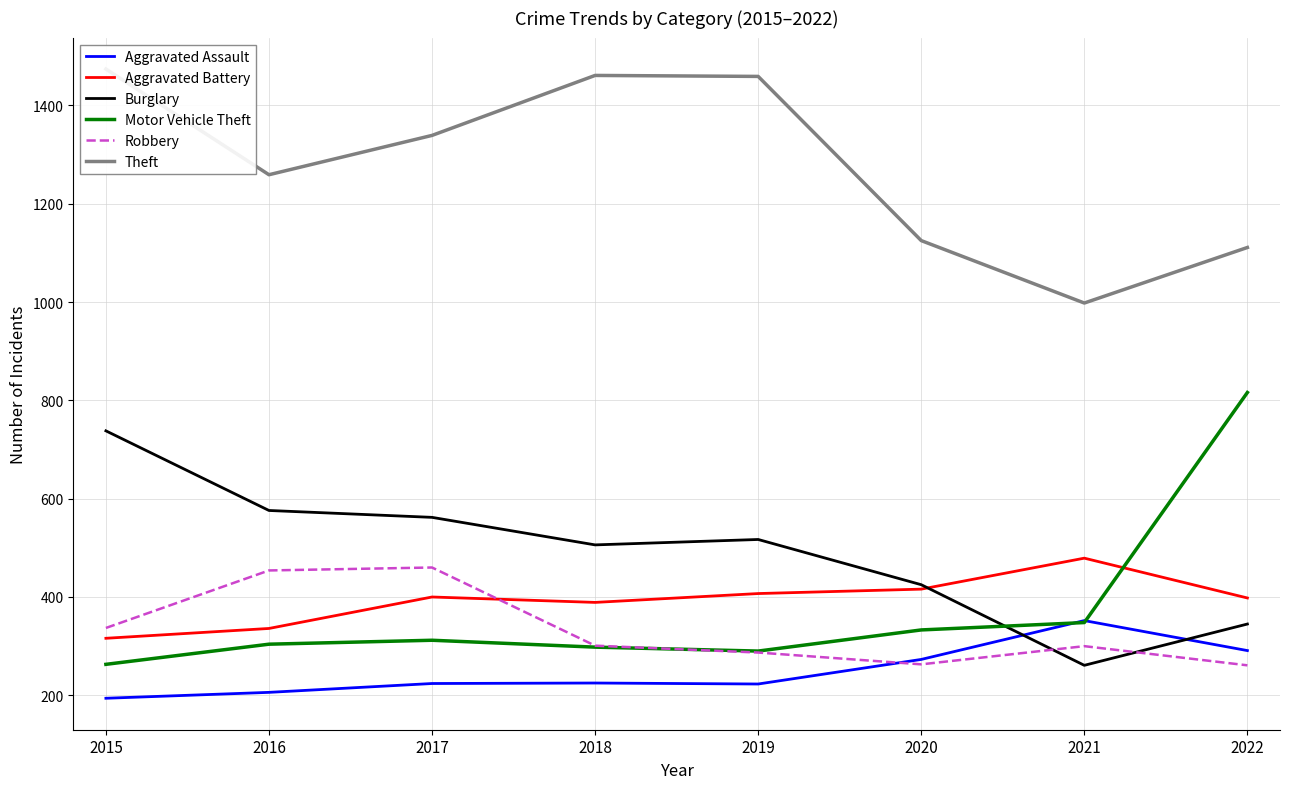

Reading left to right, transcribe all the data shown in this chart.

Aggravated Assault: 194	206	224	225	223	273	352	291
Aggravated Battery: 316	336	400	389	407	416	479	398
Burglary: 738	576	562	506	517	425	261	345
Motor Vehicle Theft: 263	304	312	298	290	333	348	816
Robbery: 337	454	460	301	287	263	300	261
Theft: 1474	1259	1339	1461	1459	1125	998	1111